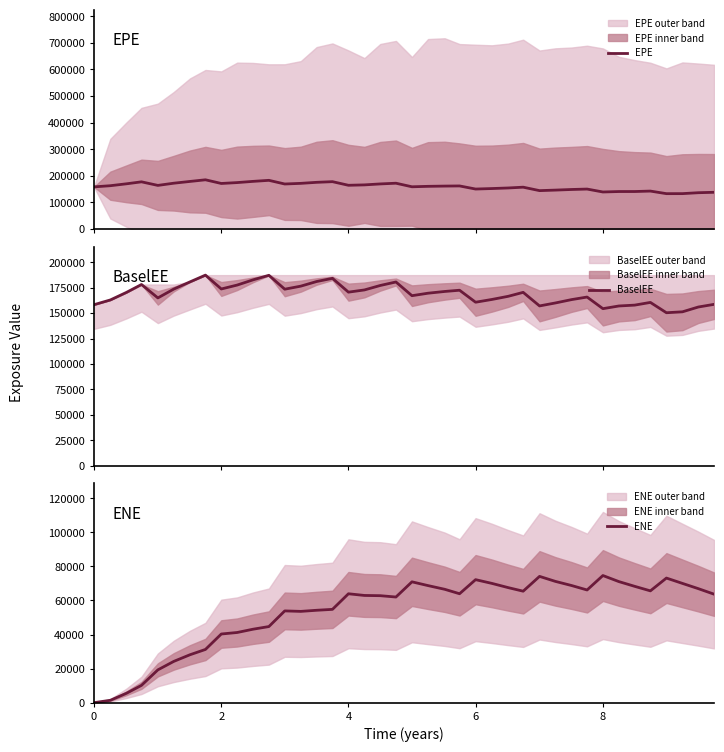

Reading left to right, list all the values displayed in this chart.

EPE: 158307.0	162699.0	169860.0	177269.0	163844.0	172110.0	178721.0	184924.0	171112.0	174449.0	178999.0	182903.0	169134.0	171524.0	175419.0	177892.0	164297.0	165794.0	169393.0	172075.0	158670.0	160341.0	161287.0	161828.0	150178.0	152032.0	154198.0	157144.0	144194.0	146188.0	148489.0	150087.0	139098.0	140772.0	140824.0	142489.0	132818.0	132921.0	136356.0	137928.0
BaselEE: 158307.0	162971.0	170426.0	178153.0	164973.0	173629.0	180699.0	187369.0	173753.0	177601.0	182710.0	187182.0	173543.0	176532.0	181087.0	184197.0	170641.0	172812.0	177192.0	180631.0	167159.0	169595.0	171310.0	172522.0	160743.0	163467.0	166544.0	170435.0	157102.0	160020.0	163317.0	165829.0	154407.0	157052.0	157894.0	160549.0	150407.0	151313.0	156030.0	158638.0
ENE: 0.0	1397.2	5523.4	10161.9	19260.5	24219.5	28126.5	31251.7	40314.3	41203.9	43130.3	44688.7	53880.8	53598.7	54253.7	54788.3	63943.3	62954.7	62816.1	62031.3	70954.1	68742.7	66569.4	63962.7	72230.0	70022.3	67555.6	65456.7	74148.0	71208.7	68778.0	66165.7	74648.9	71085.5	68303.5	65646.2	73167.9	70027.5	66947.7	63716.8